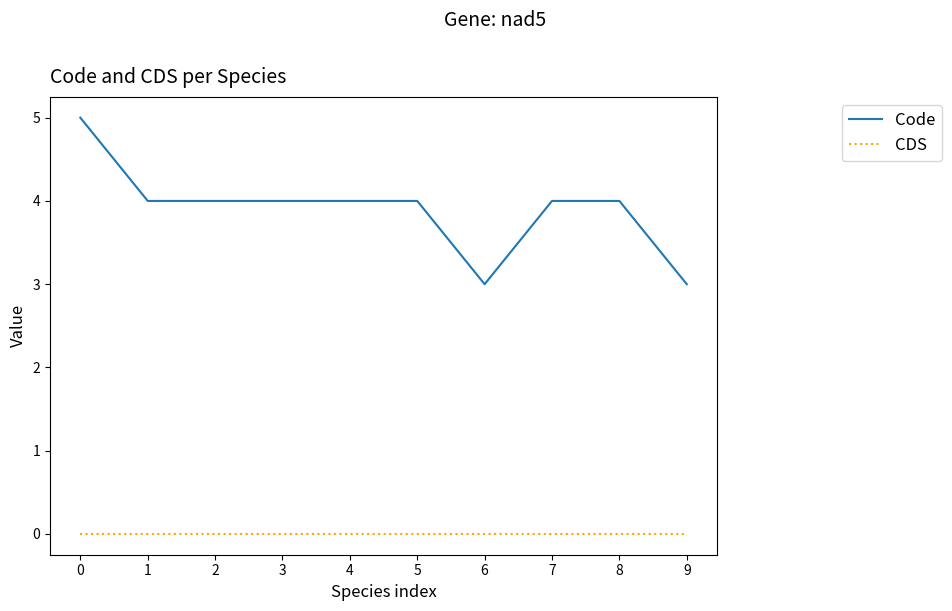

What are all the series names shown in the legend?

Code, CDS